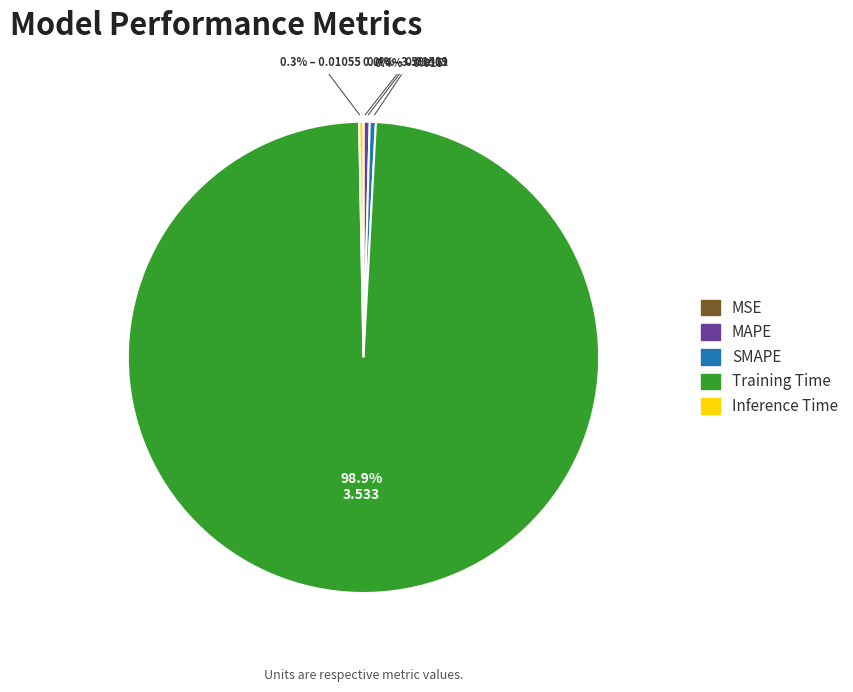

What is the largest slice in the pie chart?

Training Time